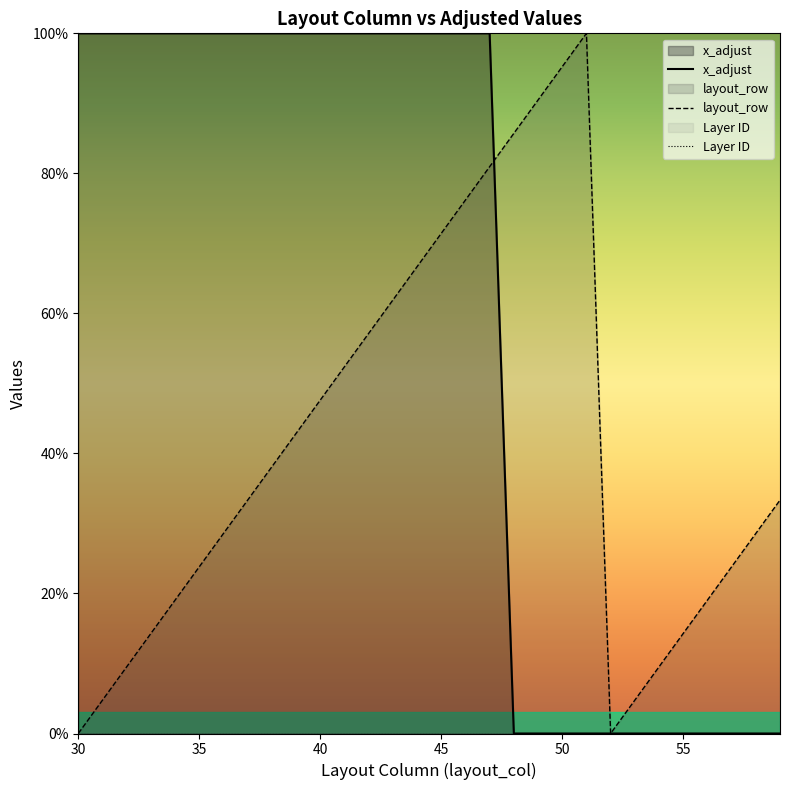

What is the sum of all x_adjust values?

1800.0